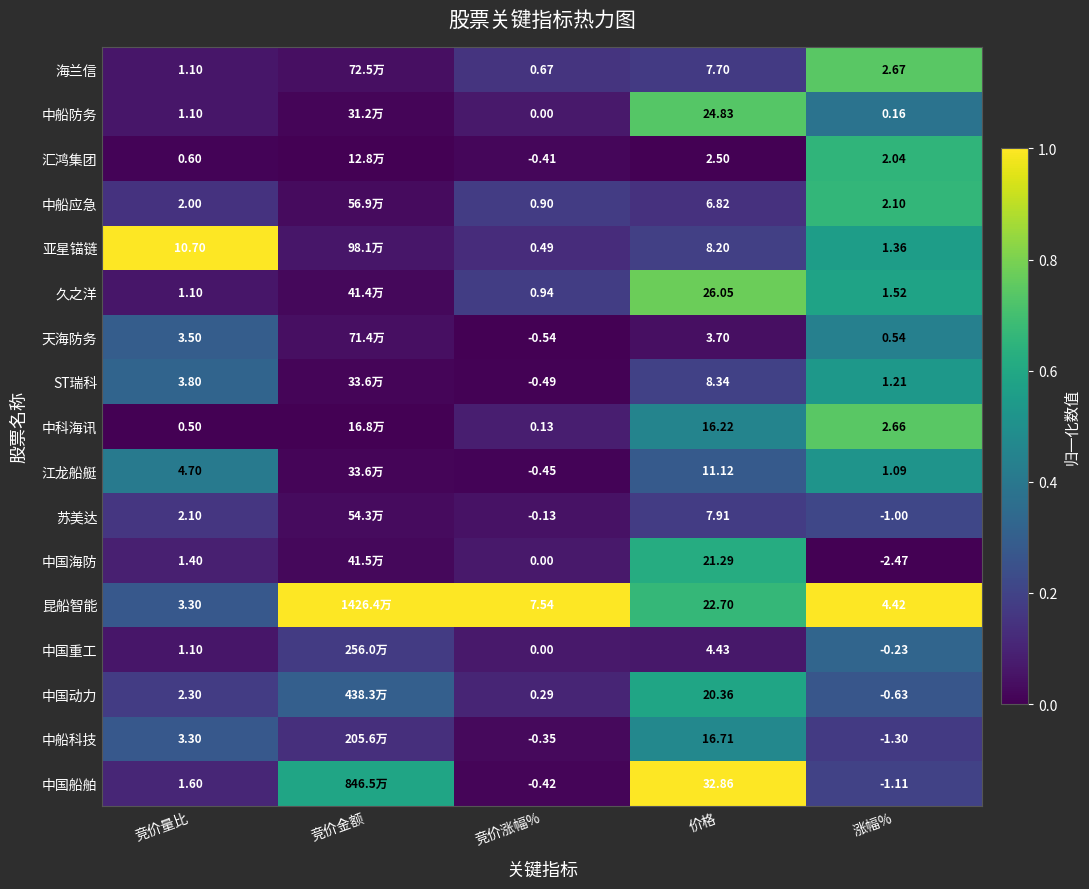

Is the value of 中船科技 at 竞价涨幅% greater than the value of 汇鸿集团 at 涨幅%?

No